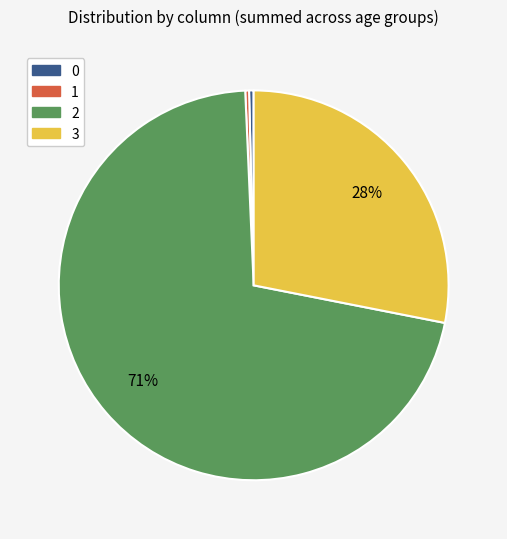

Is there a majority slice in this chart?

Yes